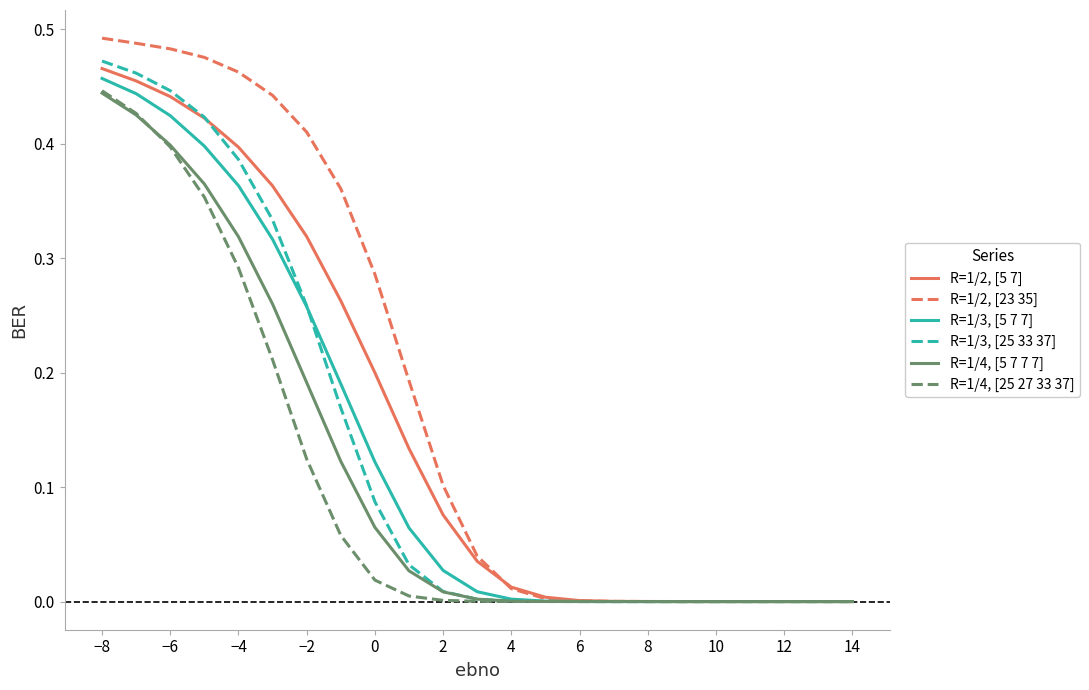

Which series has the largest total across all categories?

R=1/2, [23 35]